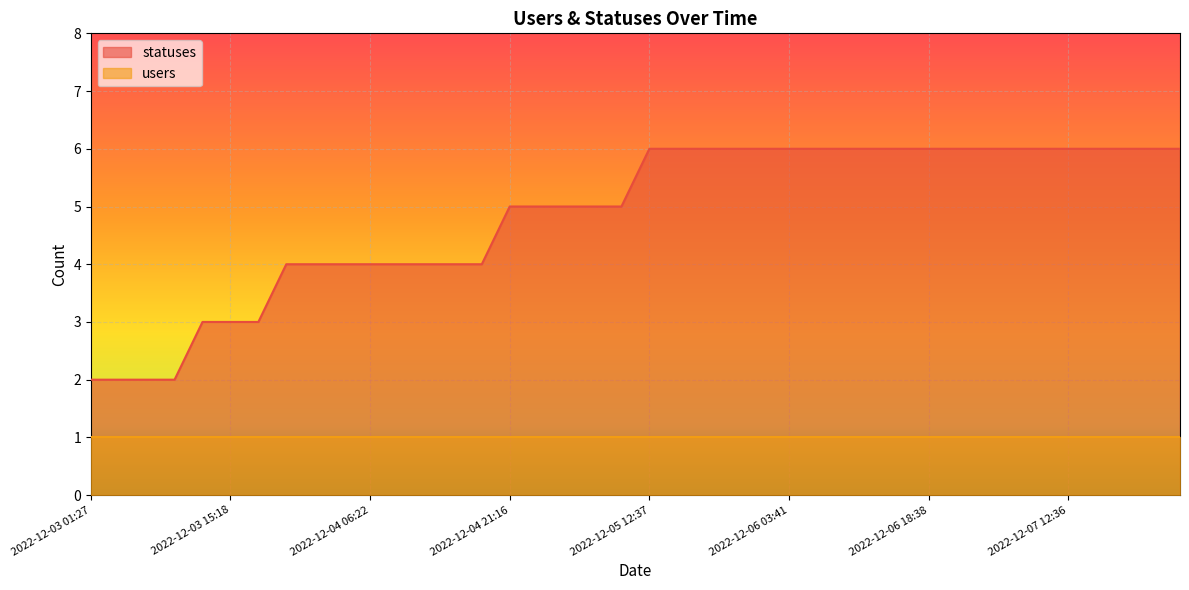

What is the sum of the values at 2022-12-03 03:20 and 2022-12-07 18:24?

8